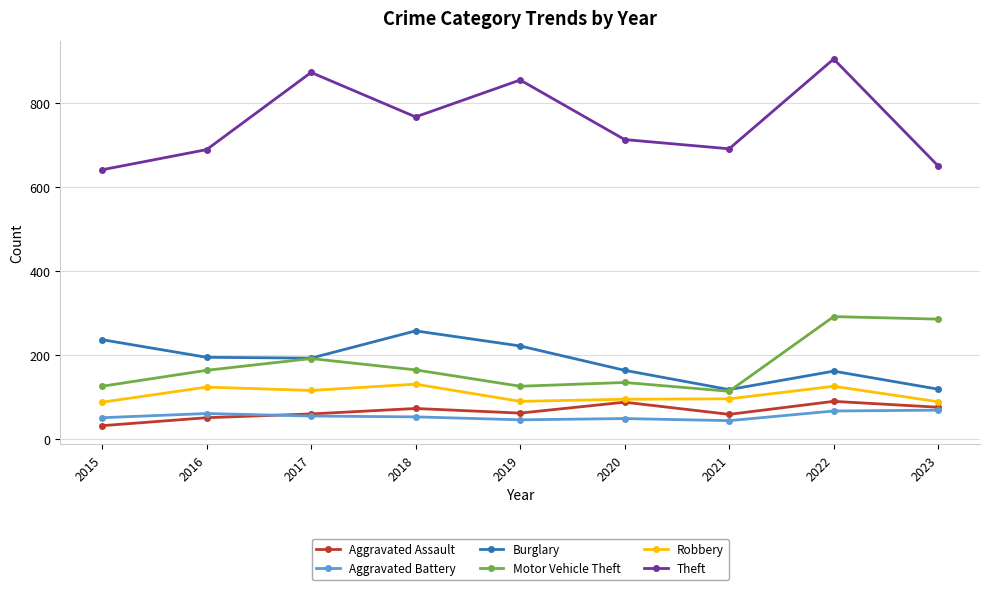

The Aggravated Battery series shows 50 at 2015. True or false?

True